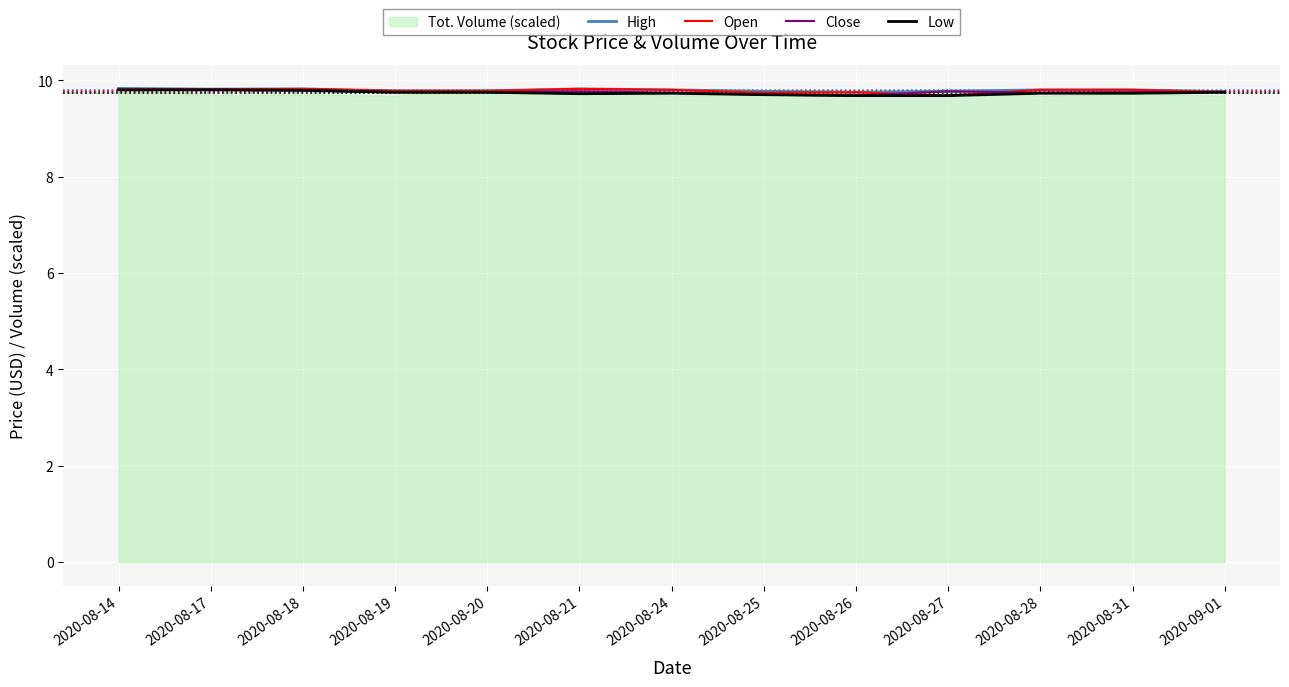

Which series has the largest range (max minus min)?

Open